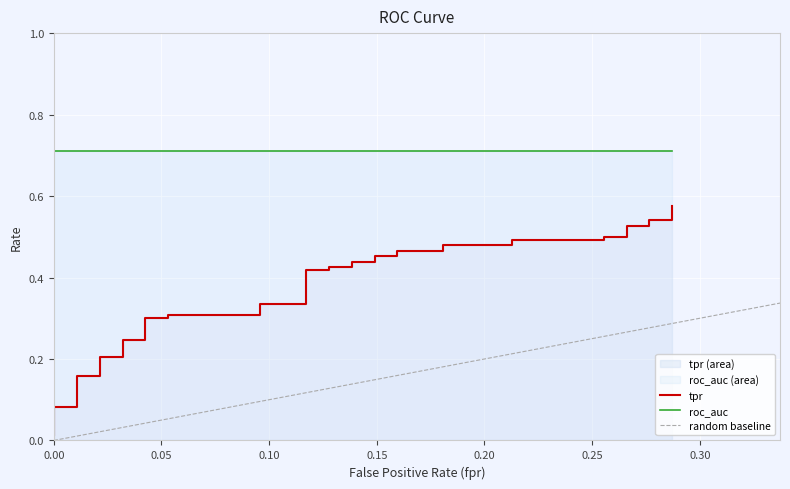

The value at 18 is 0.1. True or false?

False